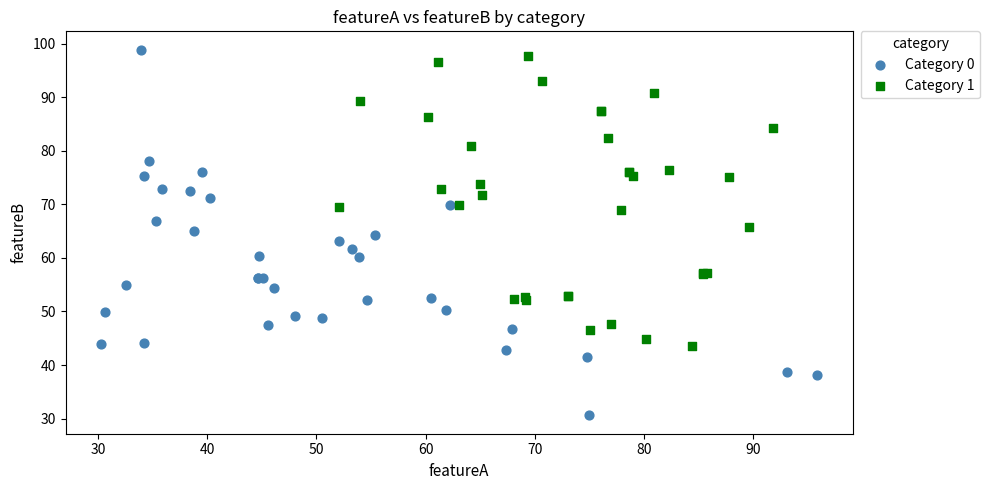

Which series has the largest Y range (max minus min)?

Category 0